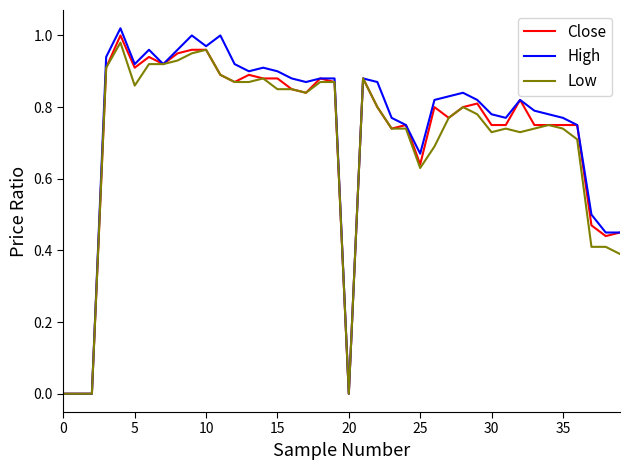

Which series has the largest range (max minus min)?

High